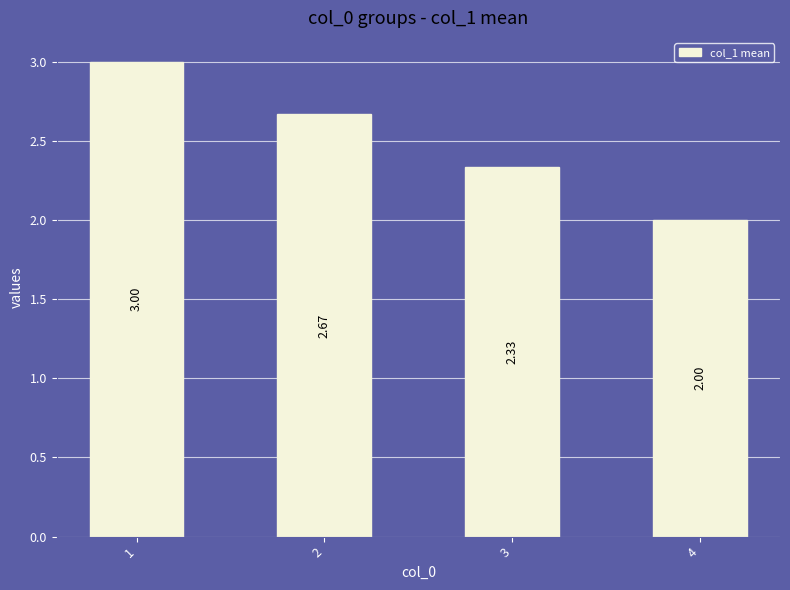

What is the difference between the maximum and minimum values?

1.0